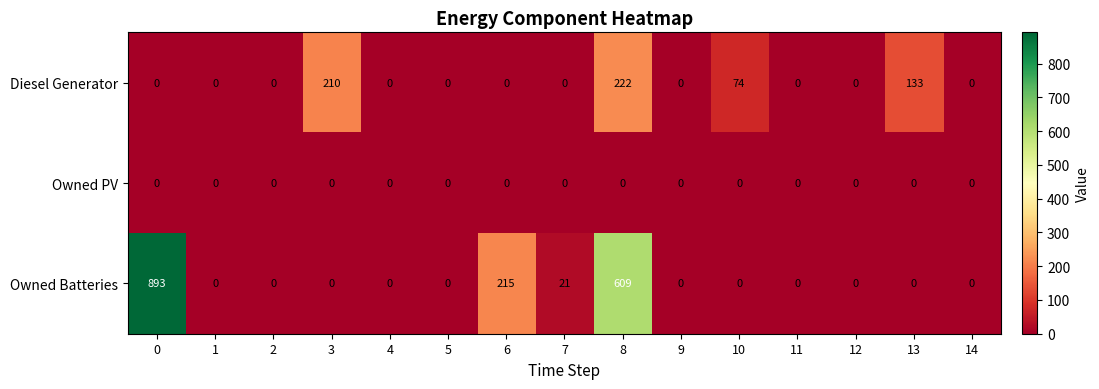

Which series has the largest total across all categories?

Owned Batteries